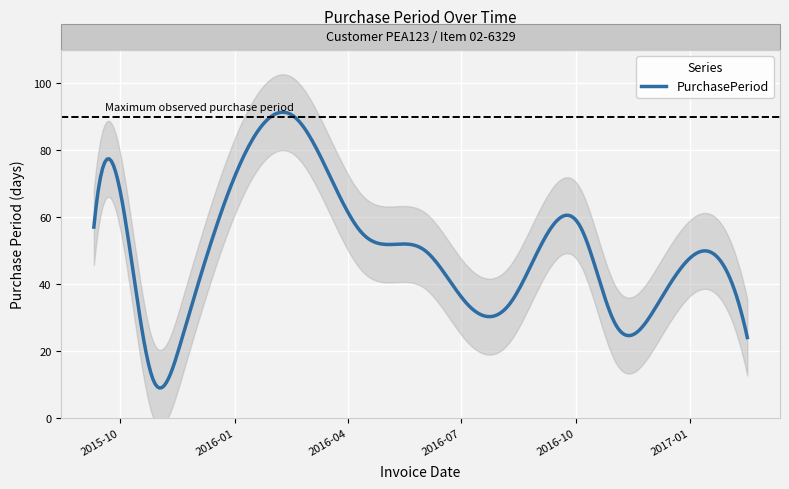

Which has a higher value, 2016-02-18 or 2016-11-02?

2016-02-18